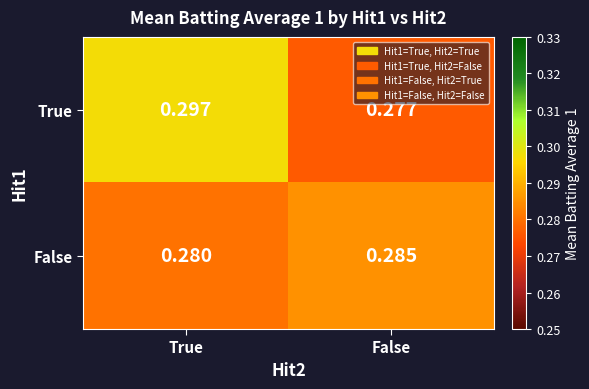

Which series changed the most between True and False?

True